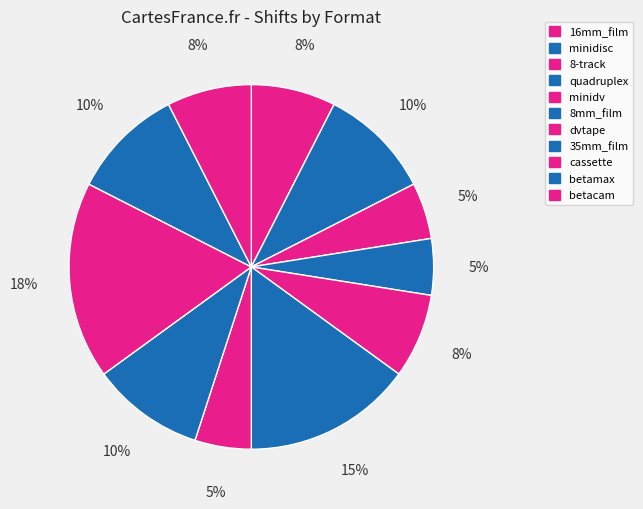

Count the number of slices in the pie.

11